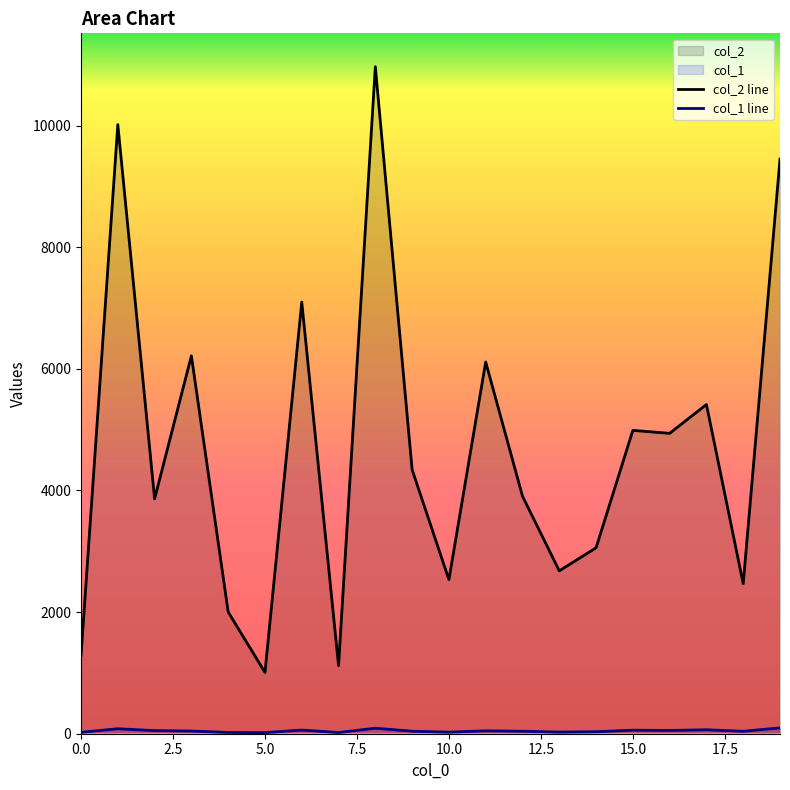

Which series has the largest total across all categories?

col_2 line